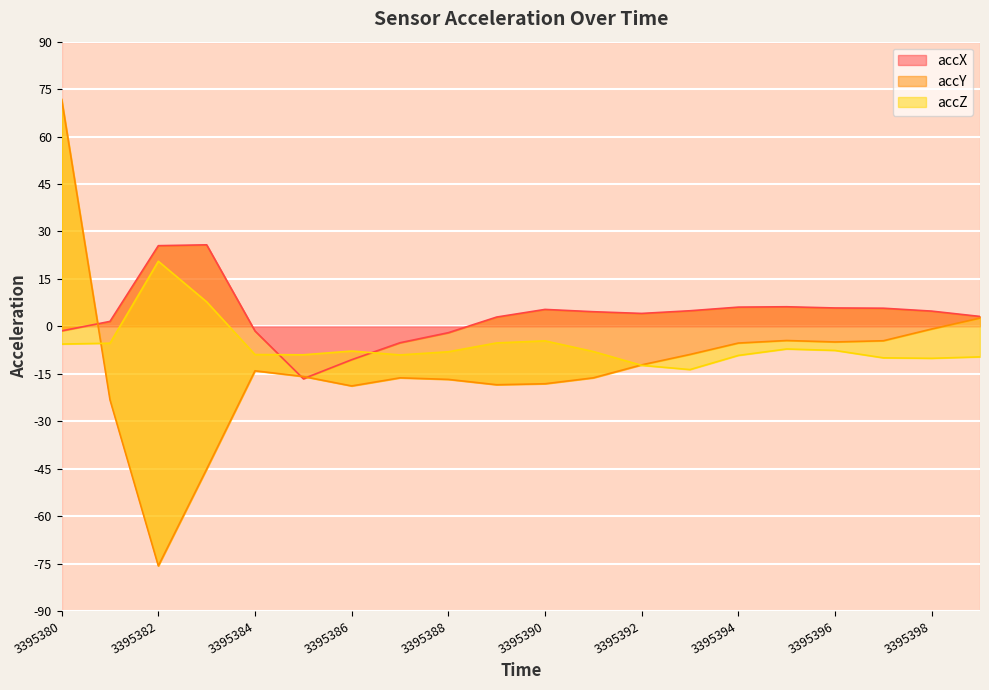

Rank the categories by accZ value from highest to lowest.

3395382, 3395383, 3395390, 3395389, 3395381, 3395380, 3395395, 3395396, 3395386, 3395391, 3395388, 3395384, 3395385, 3395387, 3395394, 3395399, 3395397, 3395398, 3395392, 3395393